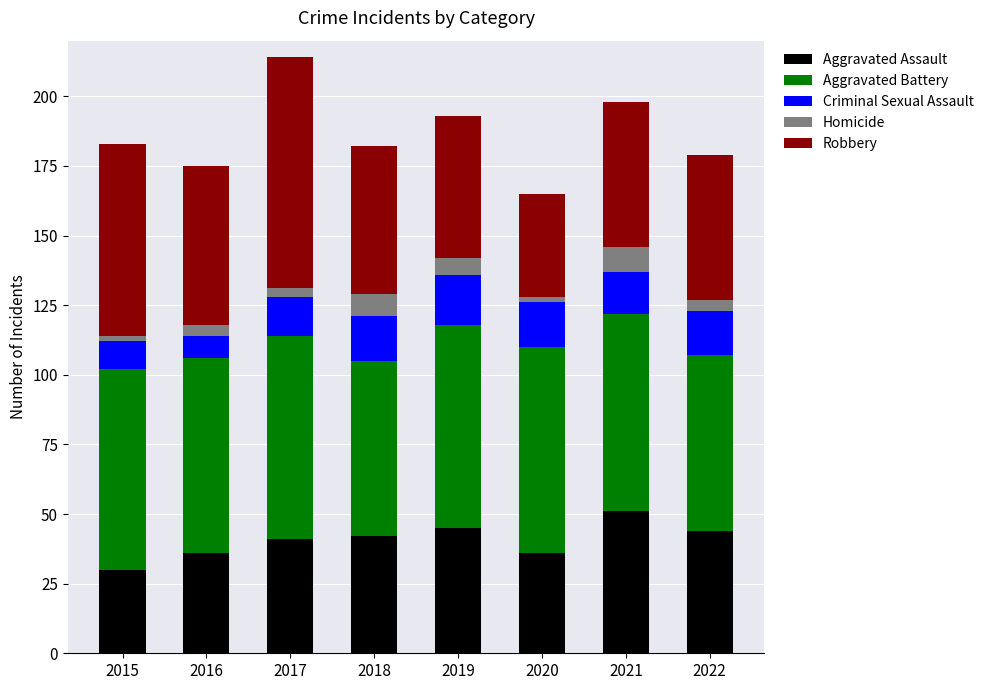

The value of Aggravated Assault at 2016 is 36. True or false?

True